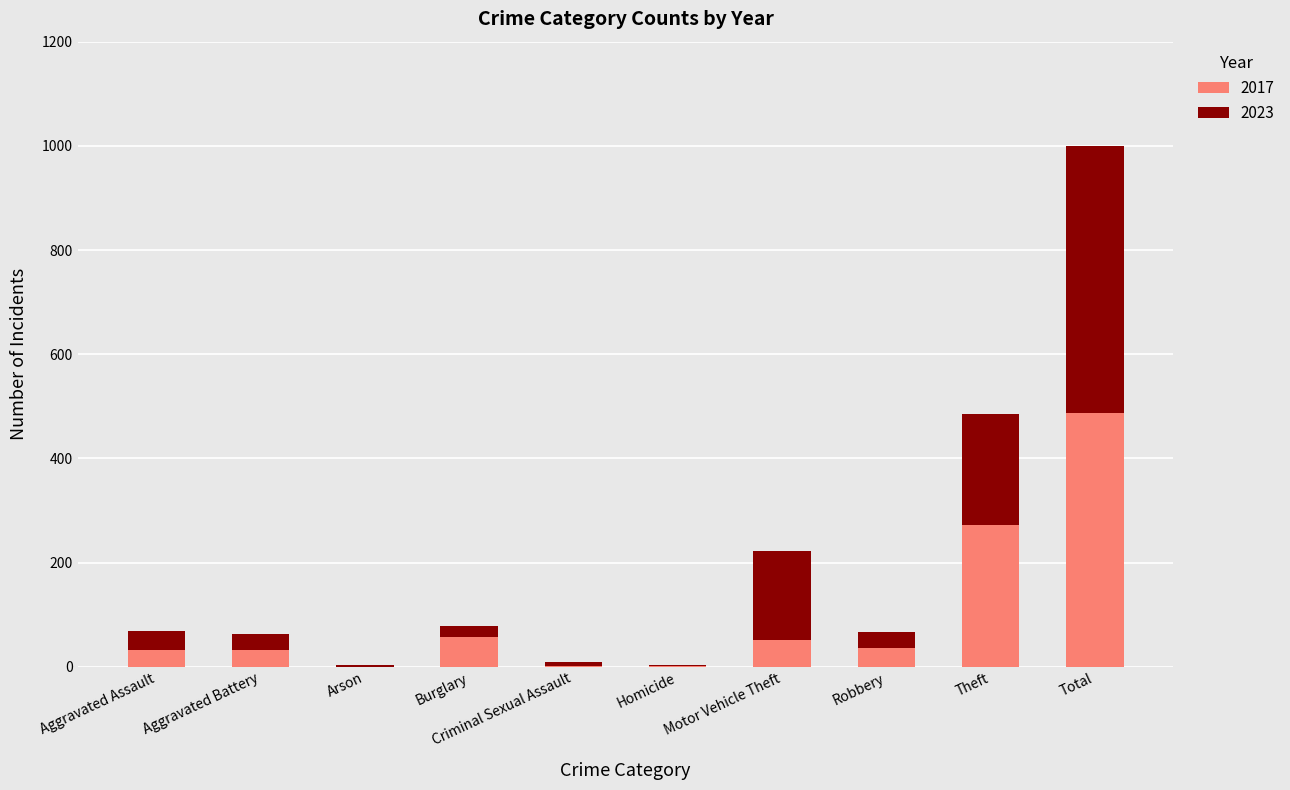

At which category is the sum across all series the highest?

Total